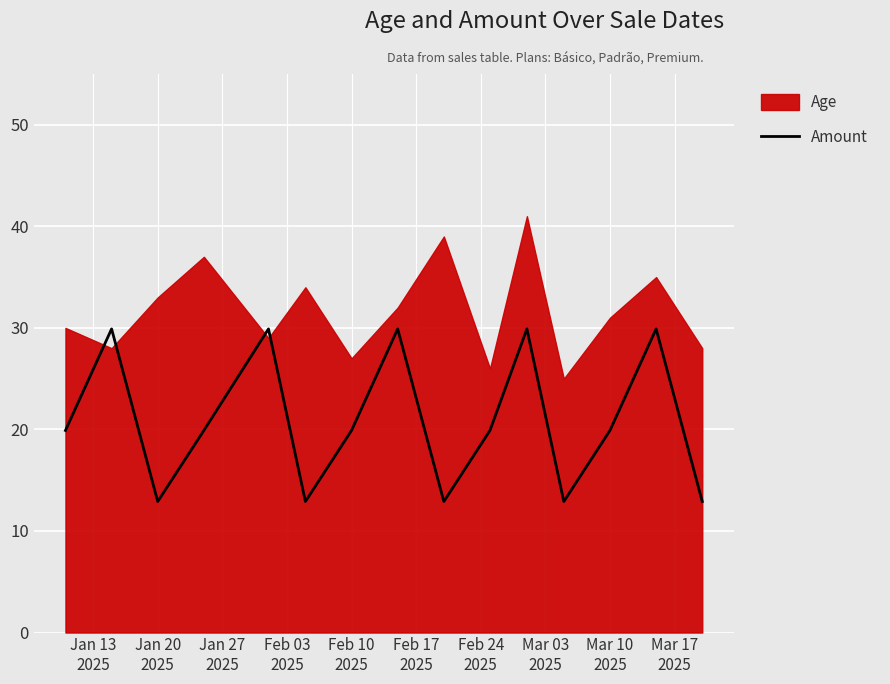

What value does the data have at Mar 03
2025?

29.9